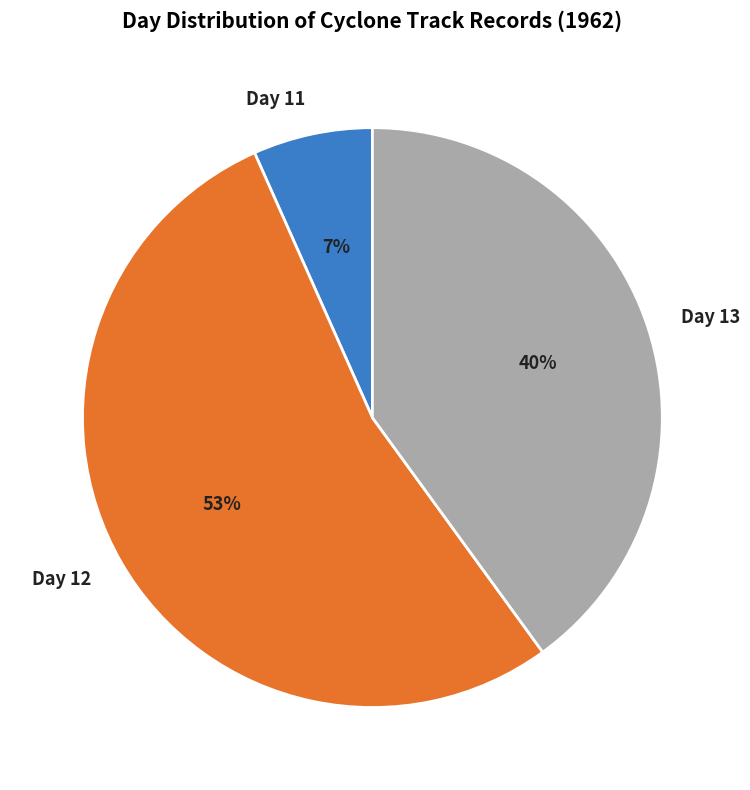

Which has a higher value, Day 11 or Day 13?

Day 13